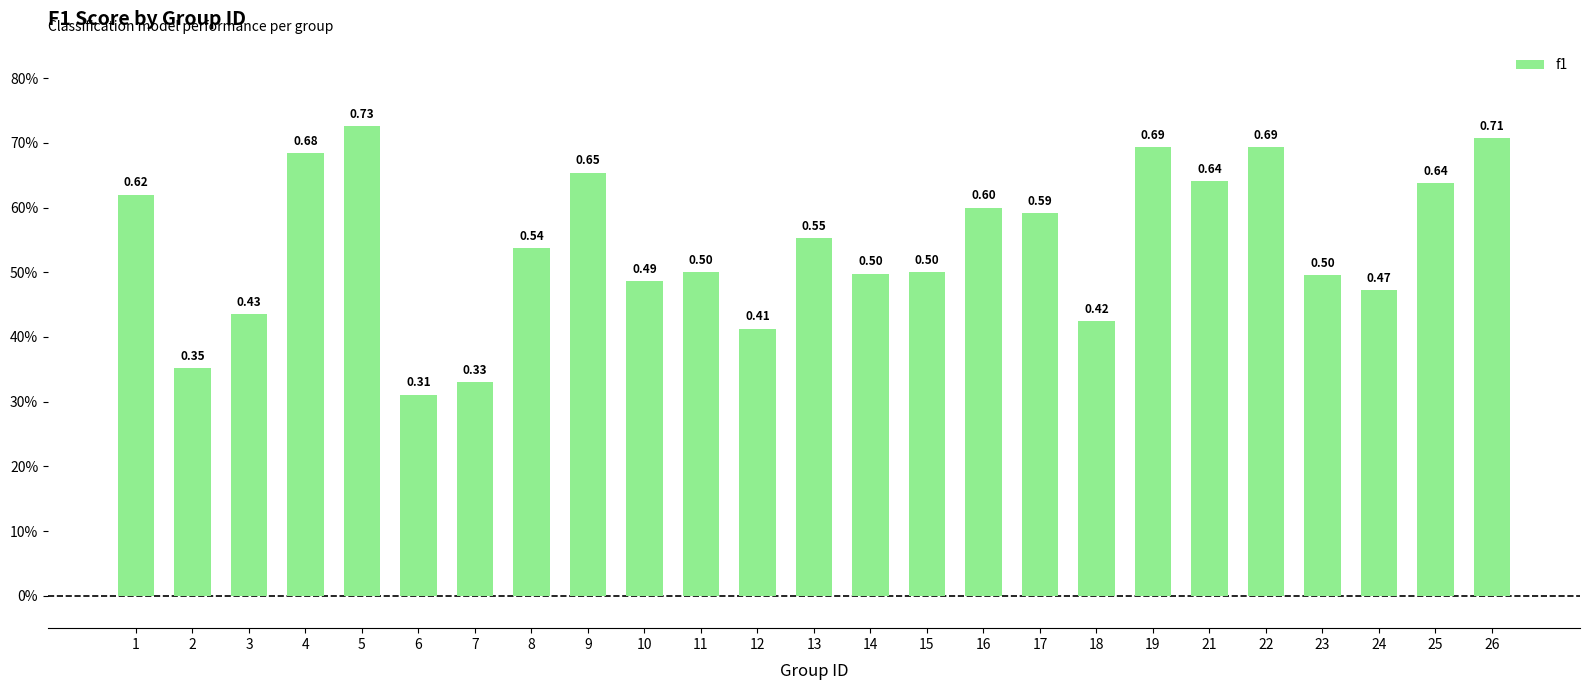

What is the difference between the maximum and minimum values?

0.4